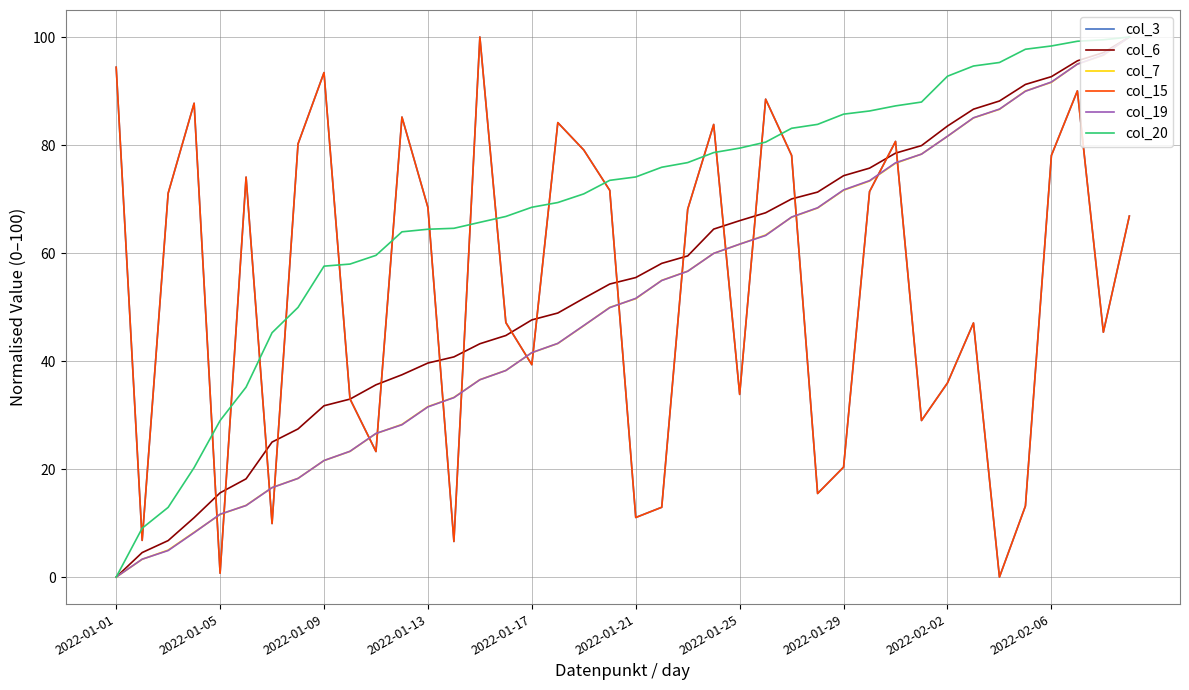

True or false: col_20 and col_7 cross at least once.

False